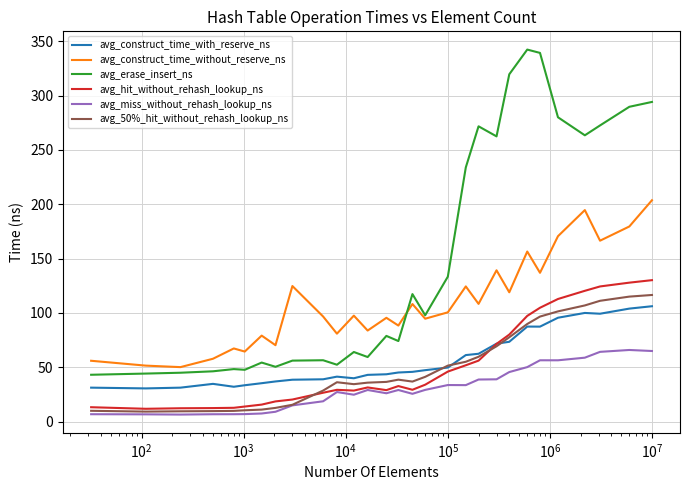

What is the highest value of the avg_50%_hit_without_rehash_lookup_ns series?

116.5